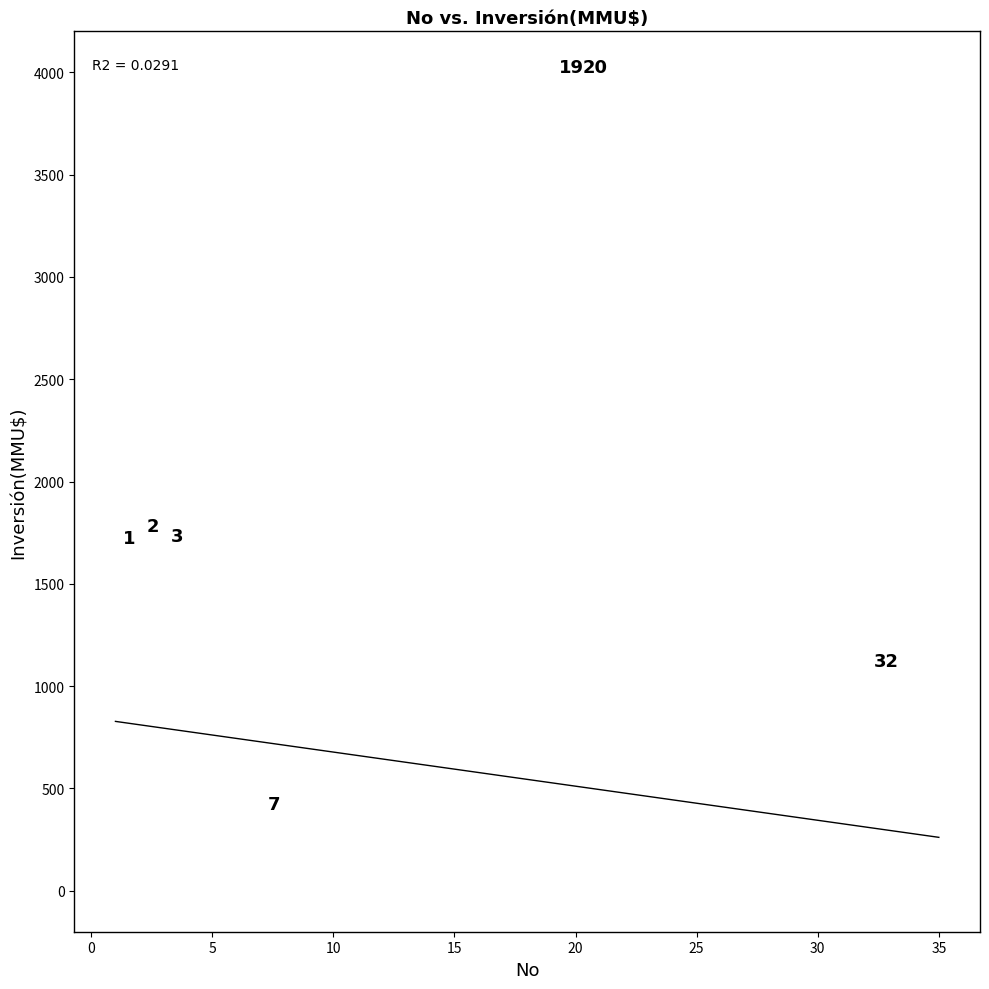

What is the range of X values (max minus min)?

34